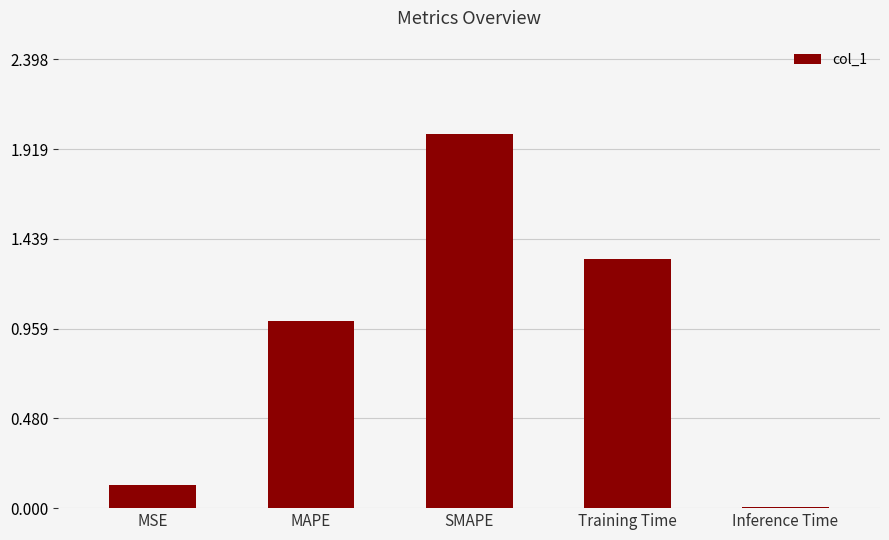

What is the change in value from MSE to Training Time?

+1.2